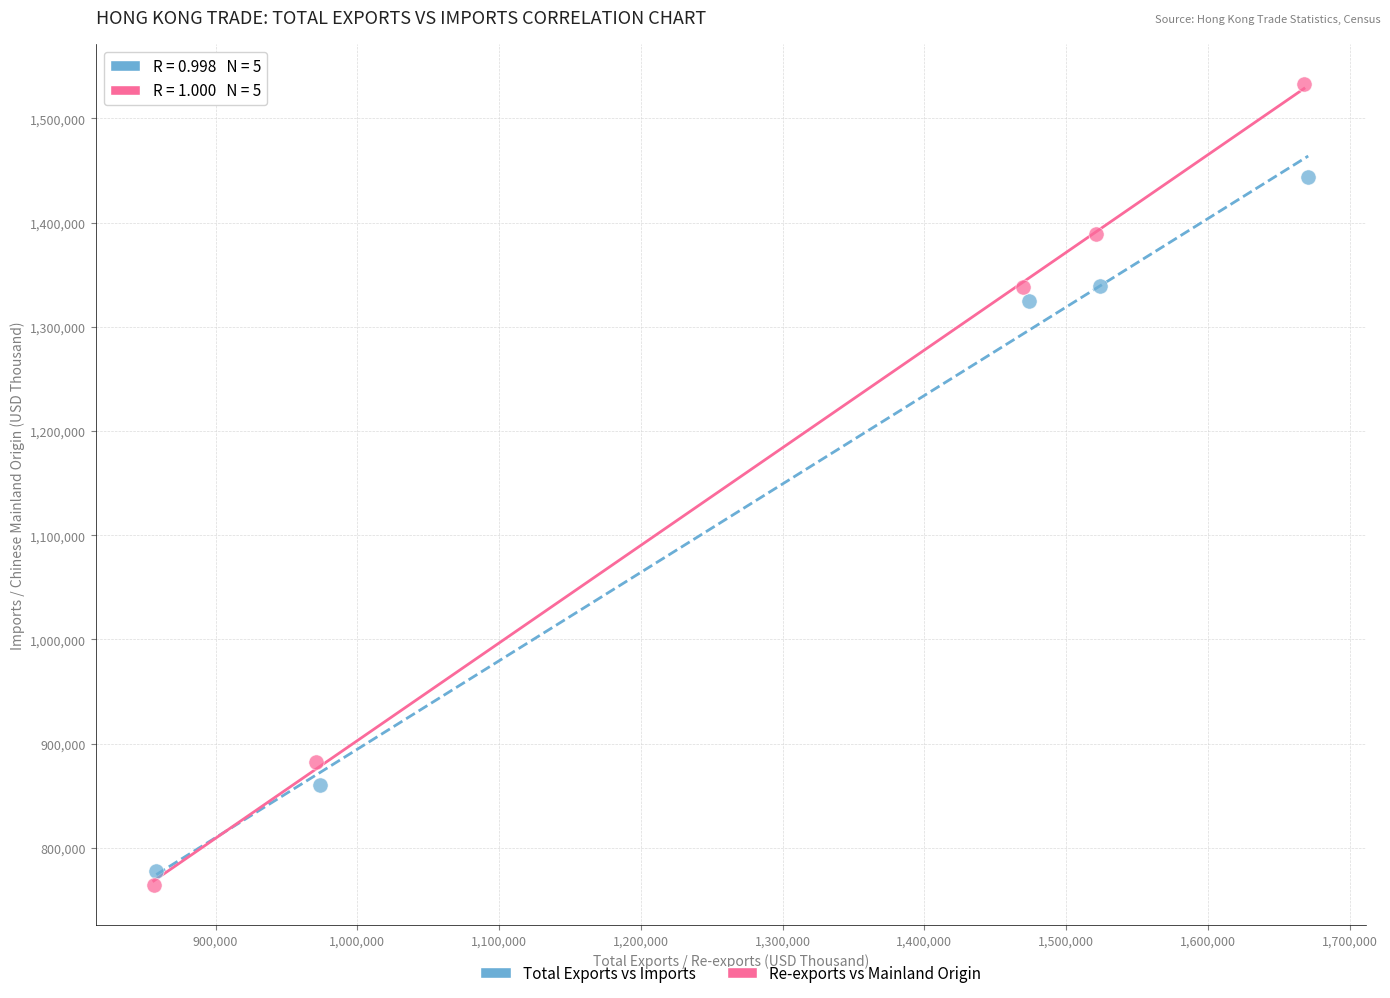

What are all the series names shown in the legend?

Total Exports vs Imports, Re-exports vs Mainland Origin